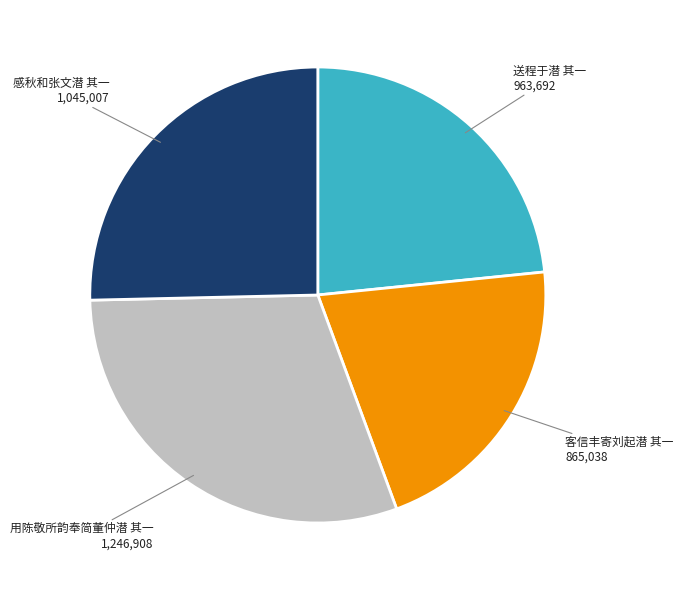

How many slices are in this pie chart?

4